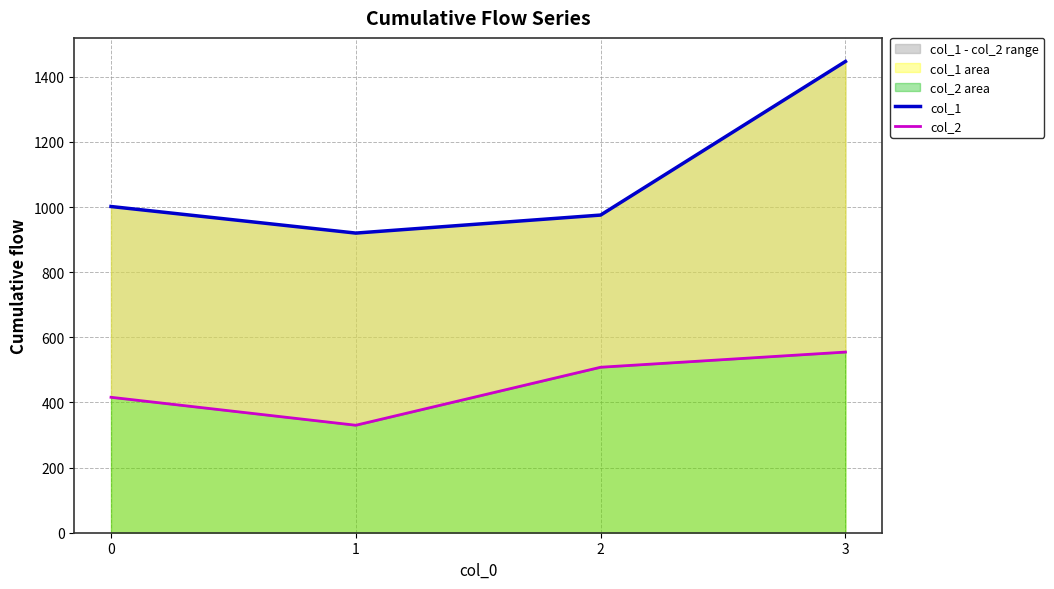

What is the total value across all series at 0?

1417.5